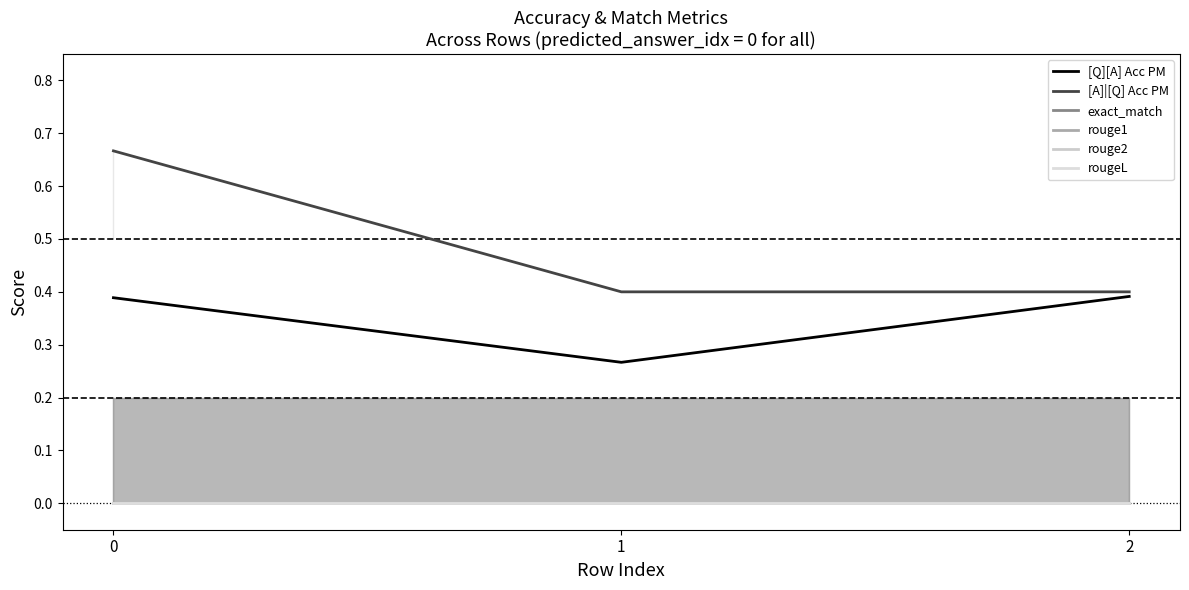

List the series in order of their peak value, lowest first.

exact_match, rouge1, rouge2, rougeL, [Q][A] Acc PM, [A]|[Q] Acc PM